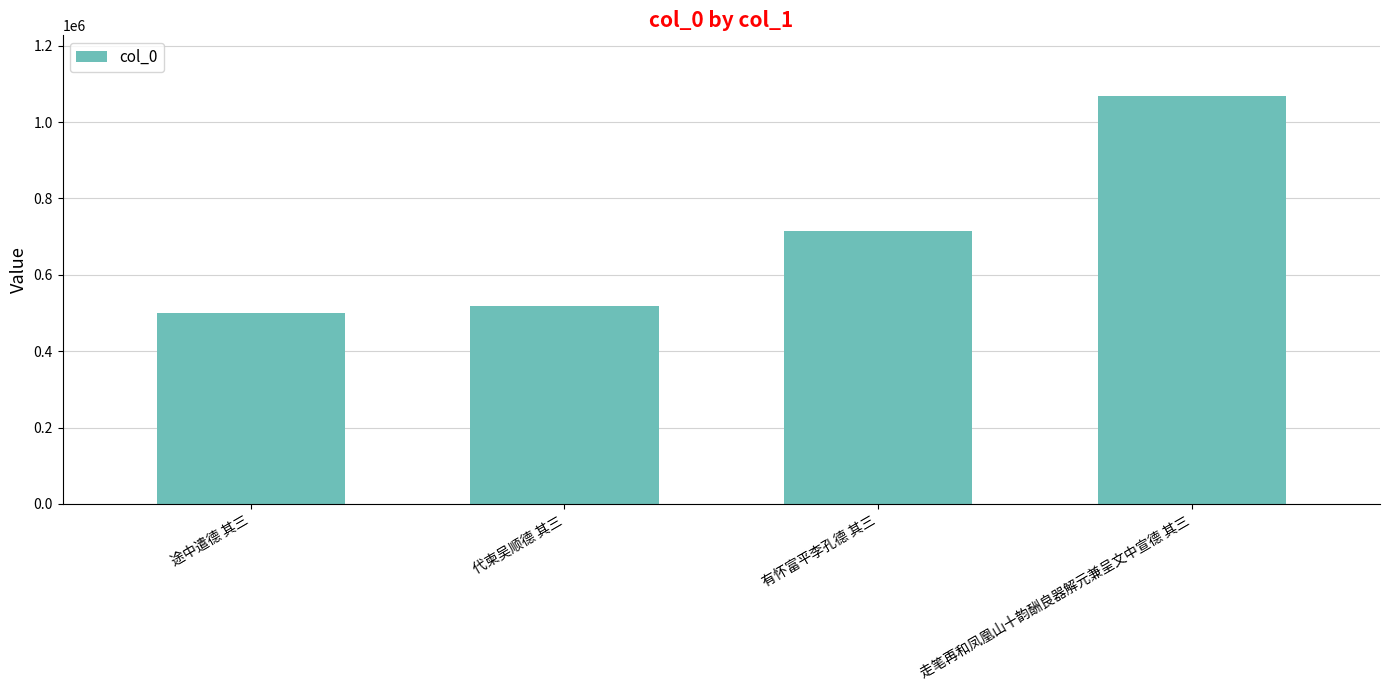

How many data points does each series have?

4